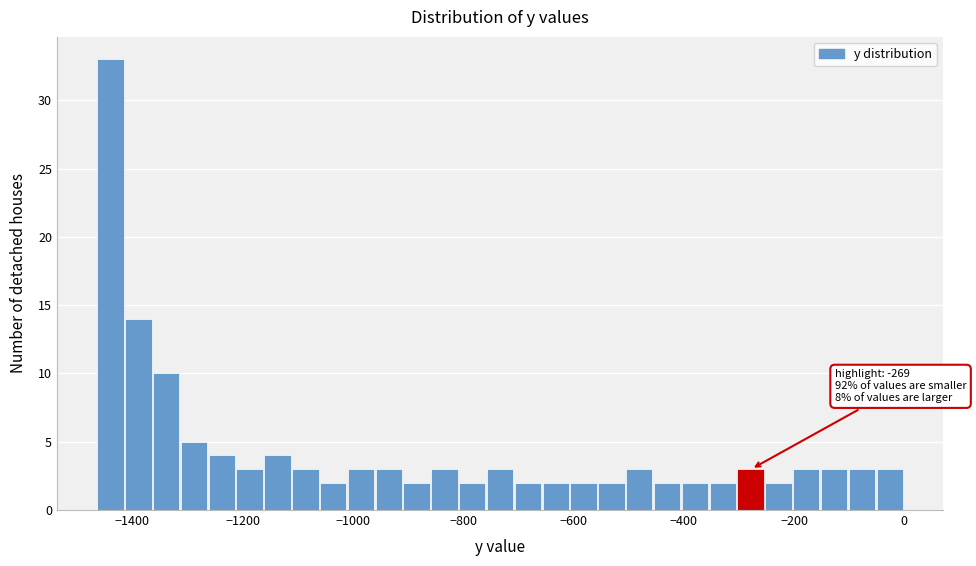

Around what value on the x-axis is the tallest bar? Give the approximate position of its centre, as read against the axis.

-1440